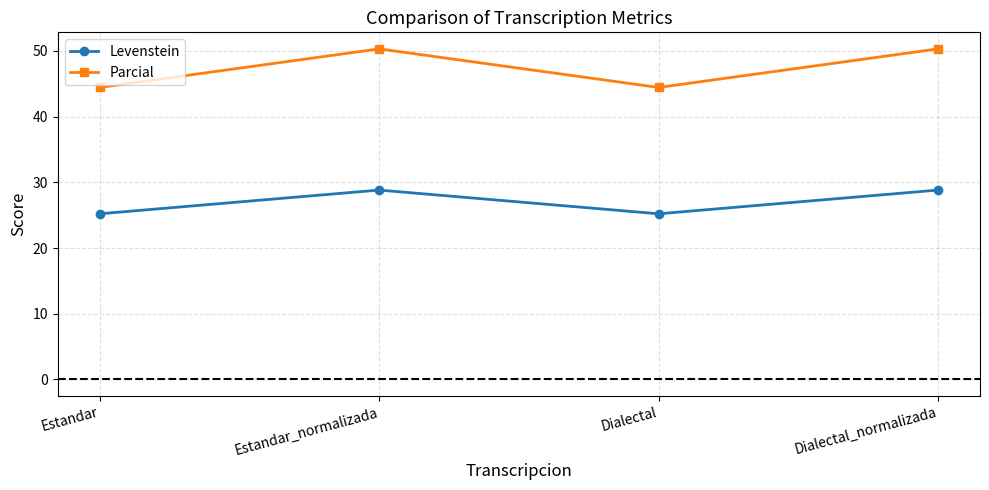

Is the value of Parcial at Dialectal greater than the value of Levenstein at Dialectal?

Yes